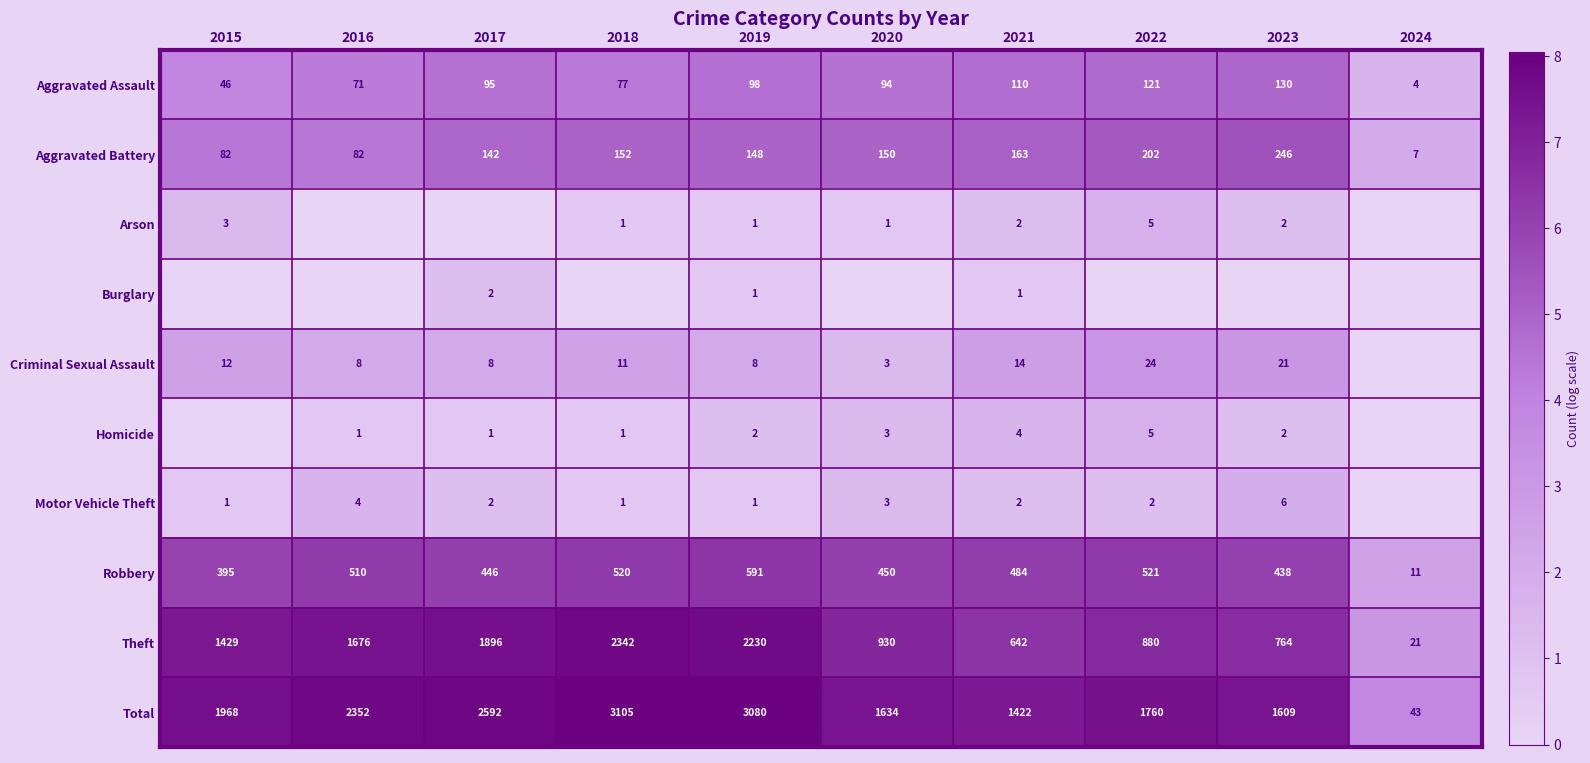

What is the lowest value of the Robbery series?

11